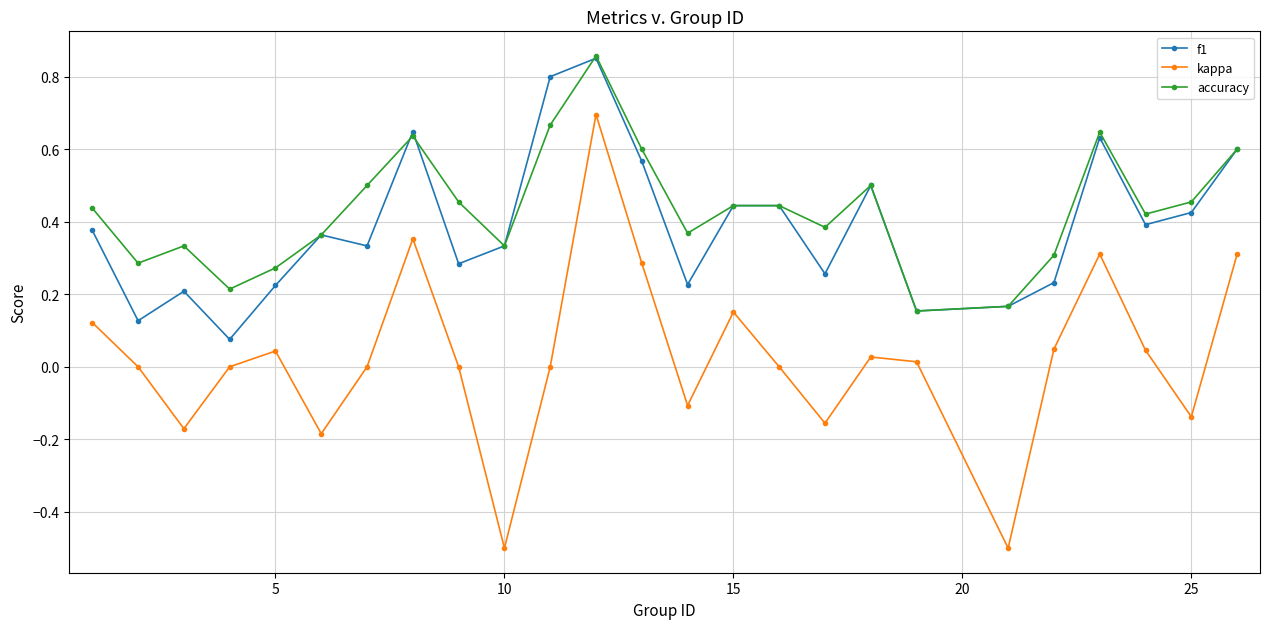

How many lines are shown in the chart?

3